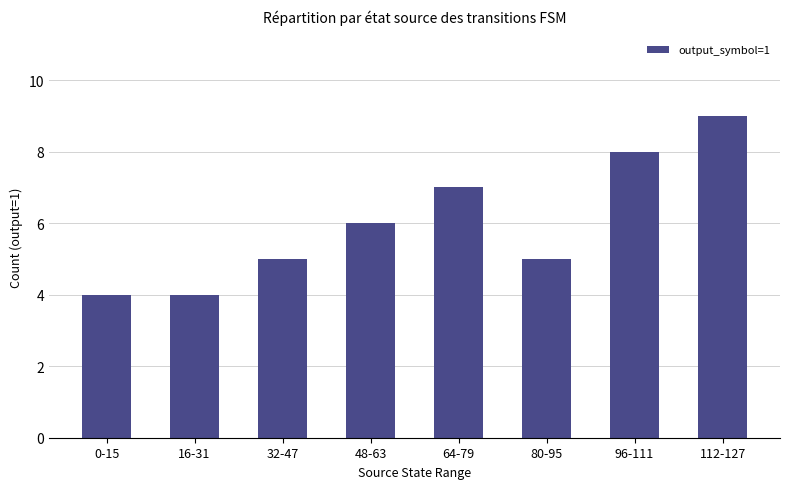

Are the bars horizontal?

No